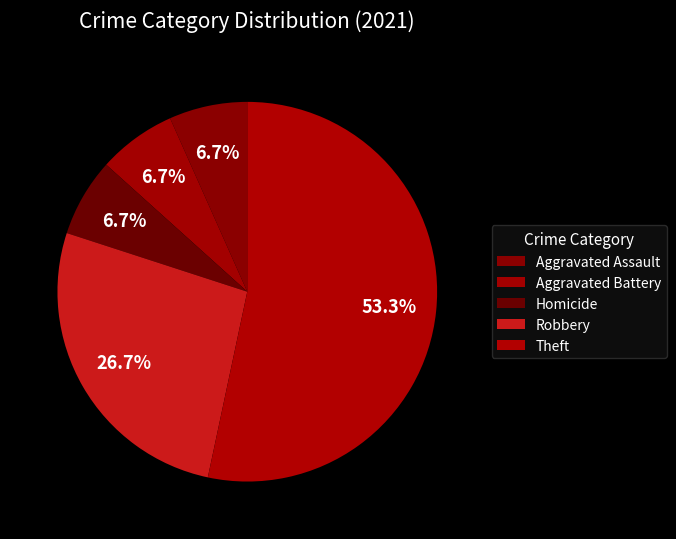

How many slices are in this pie chart?

5